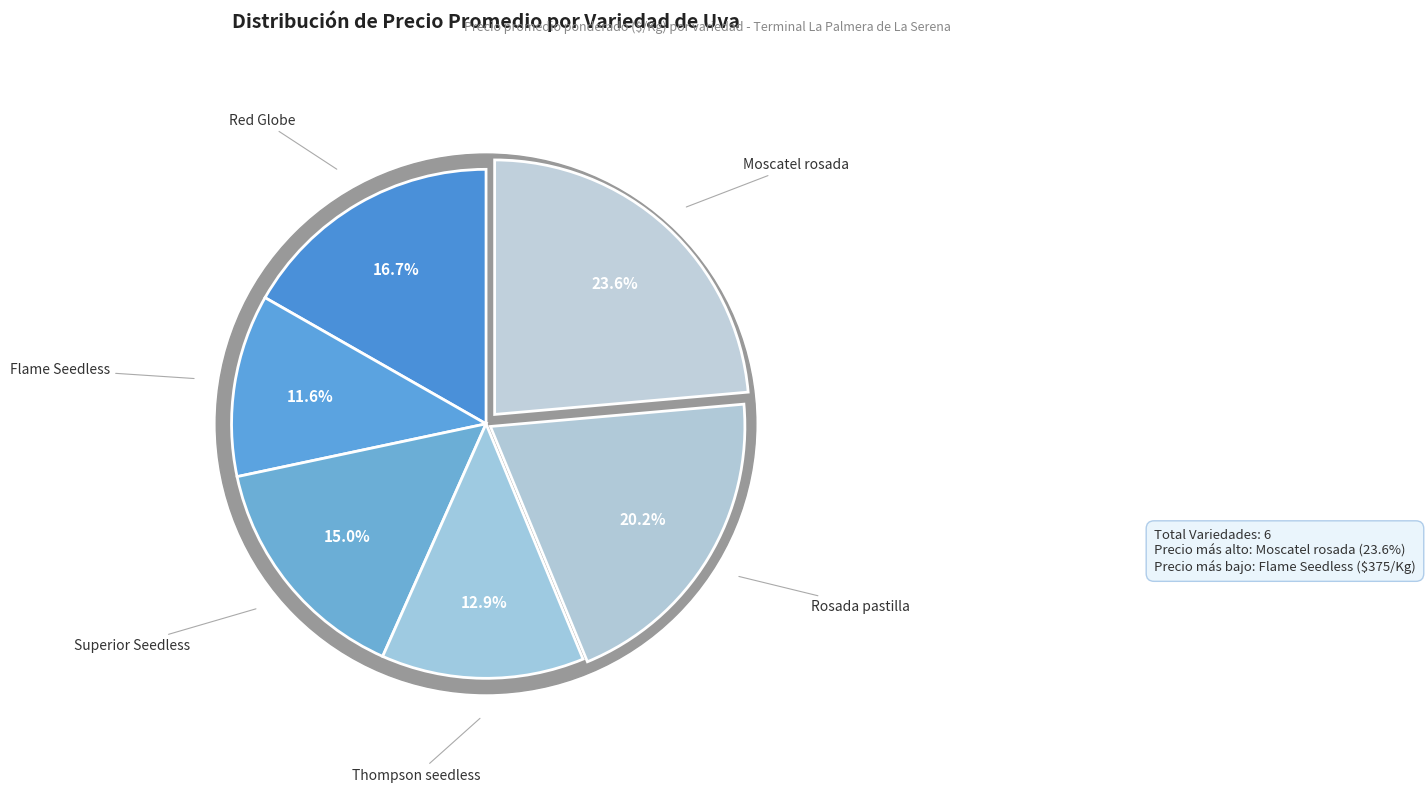

Is Rosada pastilla the majority of the pie?

No